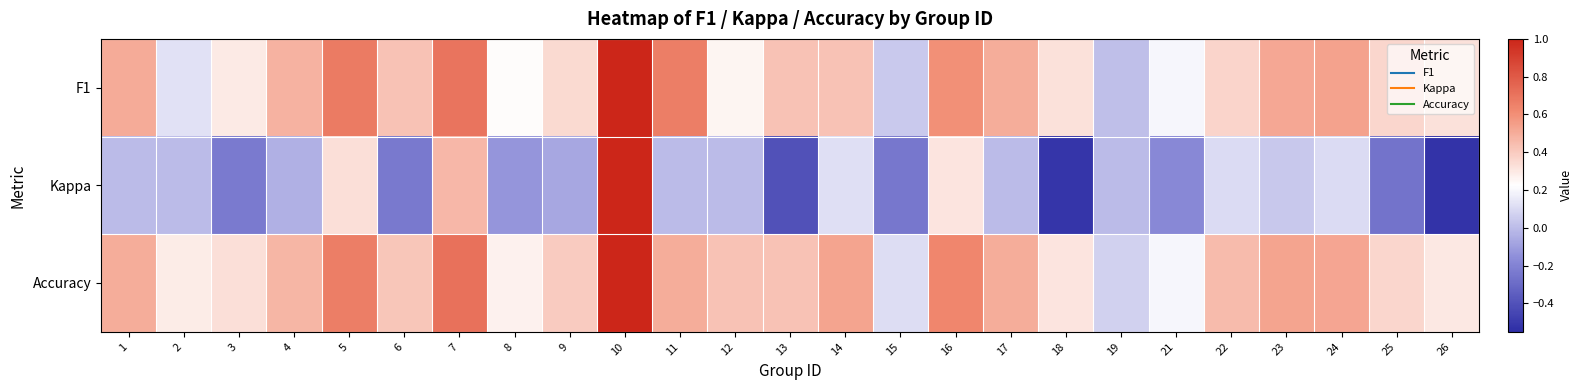

Which series changed the most between 4 and 15?

F1